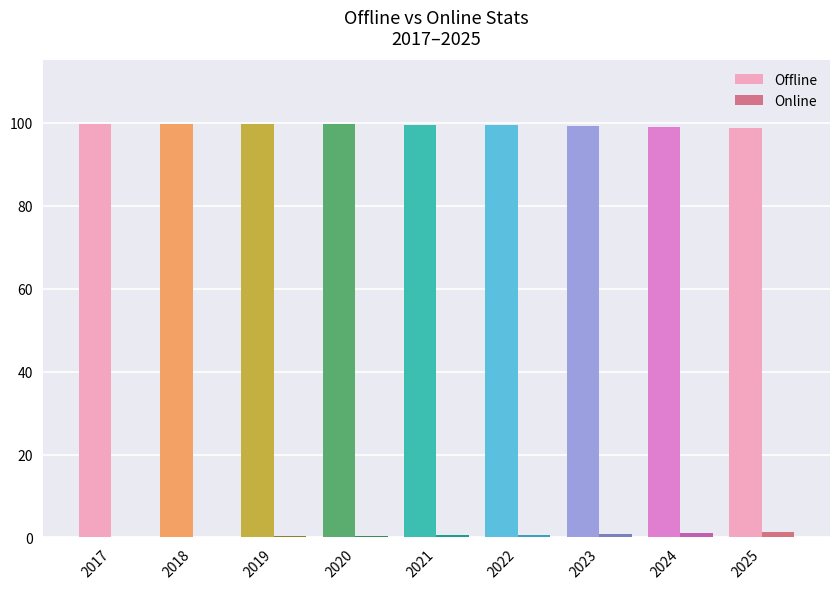

List the series in order of their overall mean, highest first.

Offline, Online